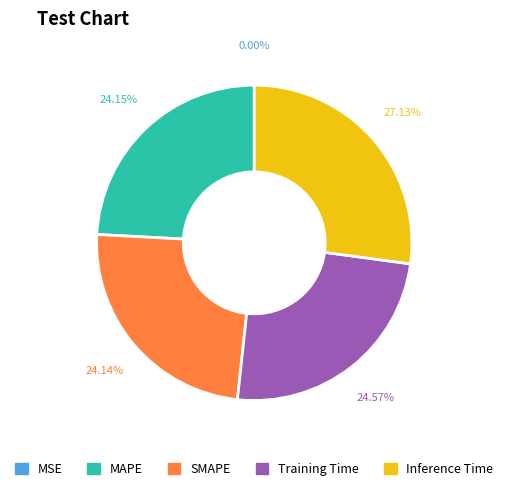

What percentage is NOT represented by MAPE?

75.8%